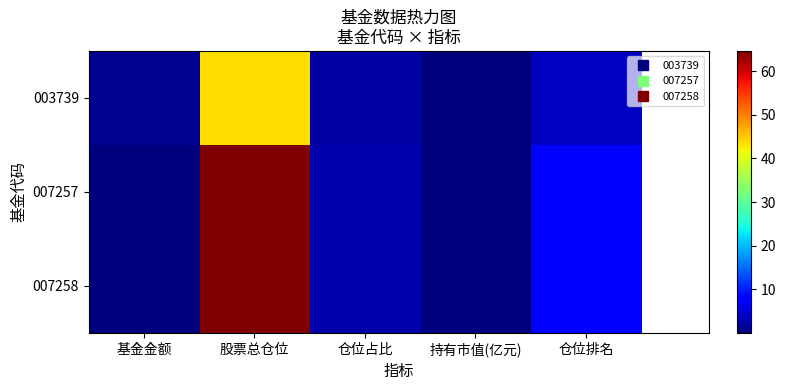

Which has a higher value, 基金金额 or 股票总仓位?

股票总仓位